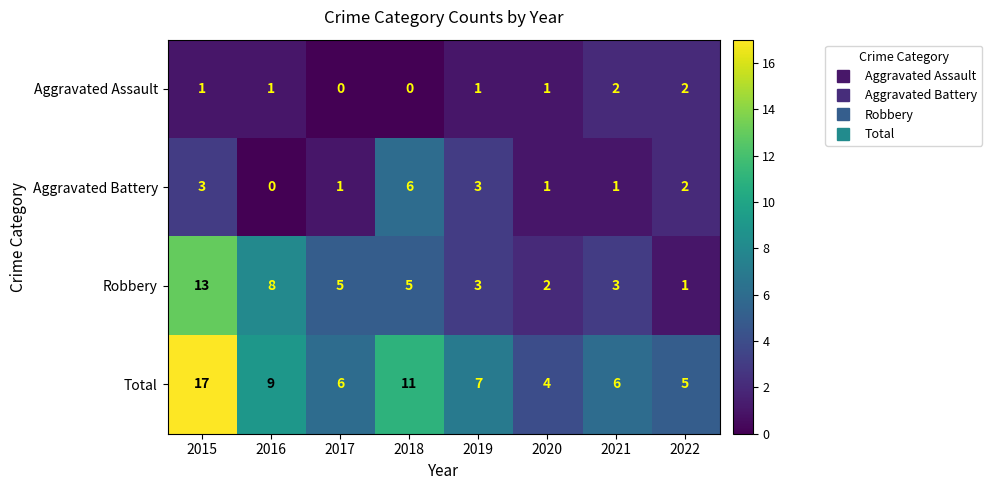

The Aggravated Assault series shows 2 at 2021. True or false?

True